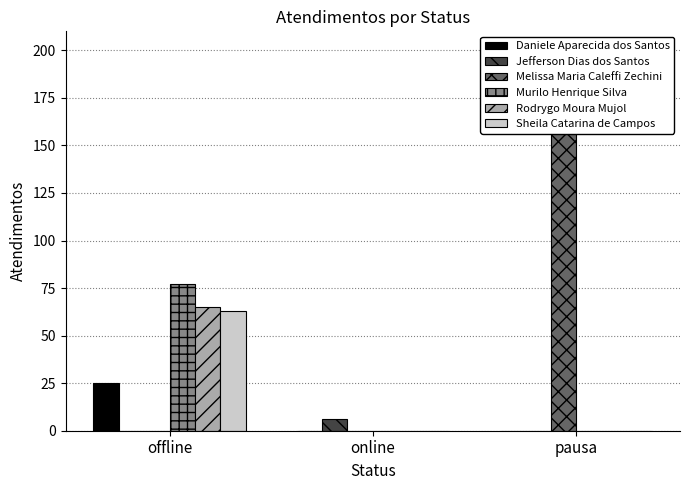

Which category has the lowest value in the Jefferson Dias dos Santos series?

offline